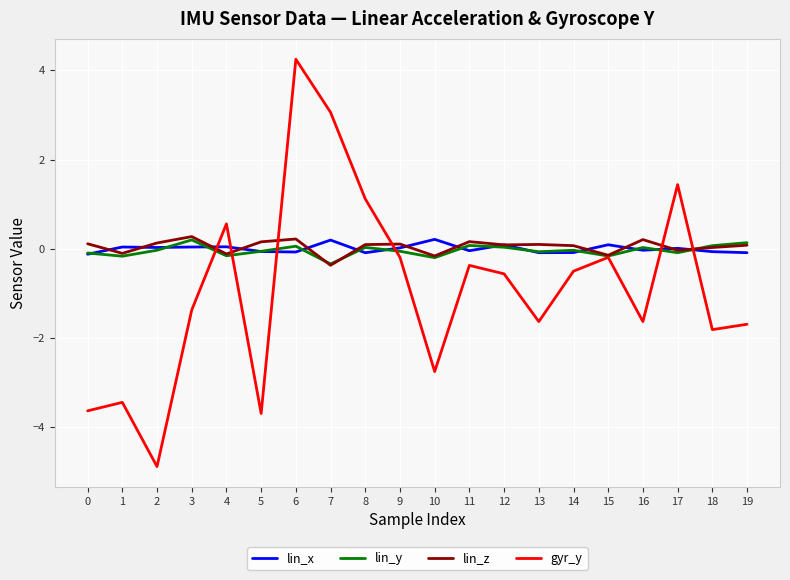

Is the value of lin_y at 11 greater than the value of gyr_y at 14?

Yes